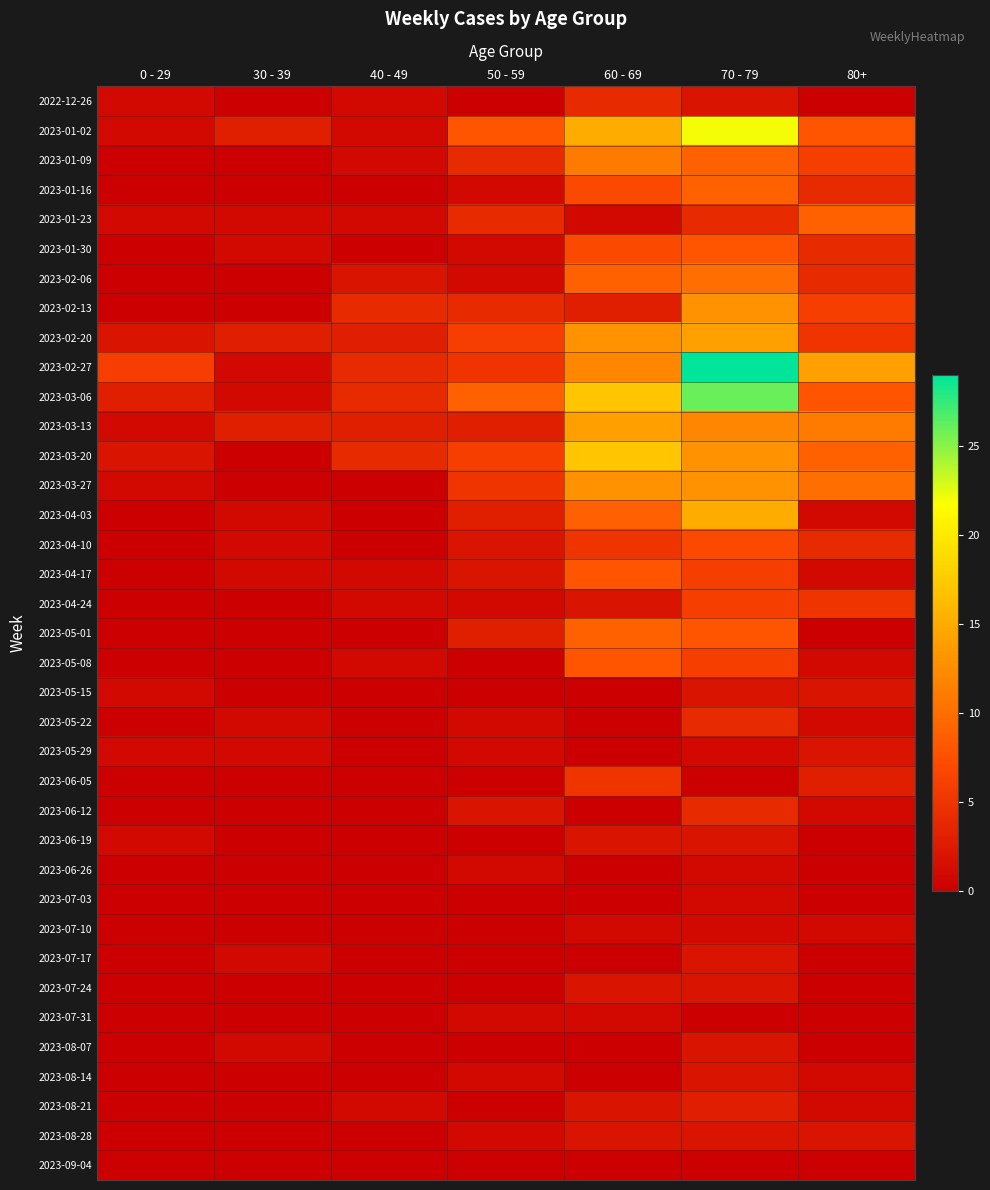

Between 60 - 69 and 80+, which series saw the biggest shift?

2023-03-06